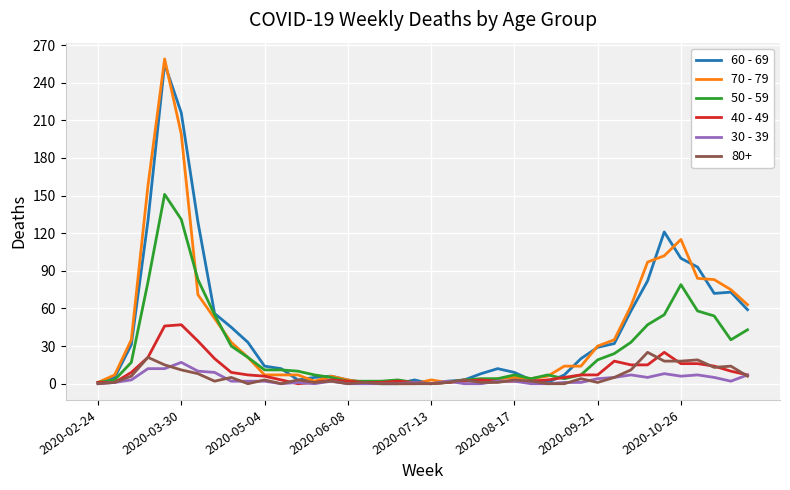

Which series has the widest spread of values?

70 - 79